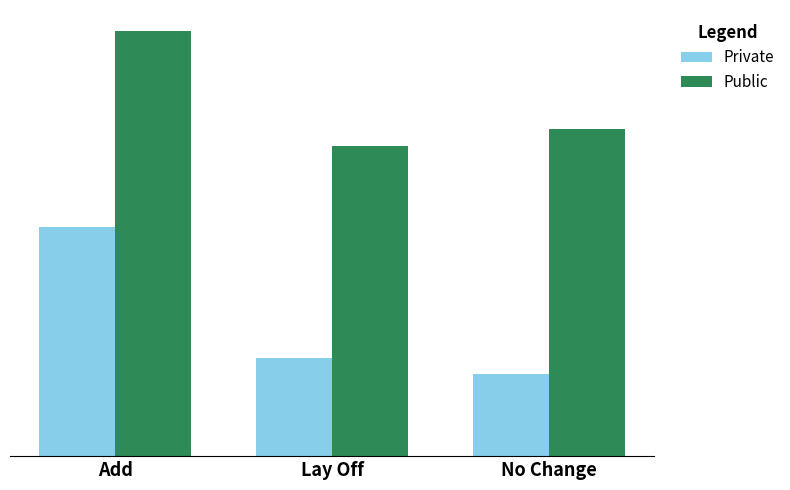

At which category does the chart reach its peak across all series?

Add